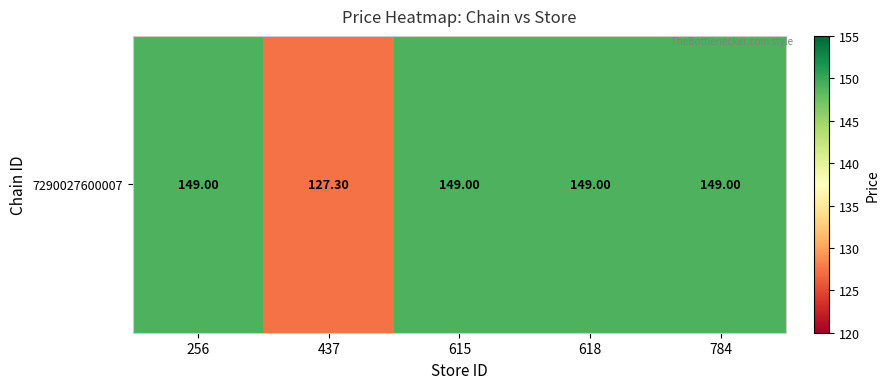

The chart shows a value of 127.3 at 437. True or false?

True